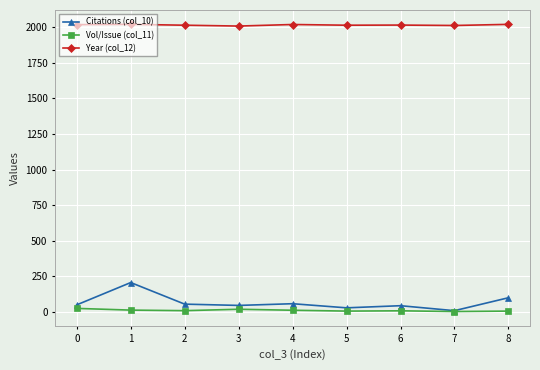

True or false: Citations (col_10) and Year (col_12) cross at least once.

False